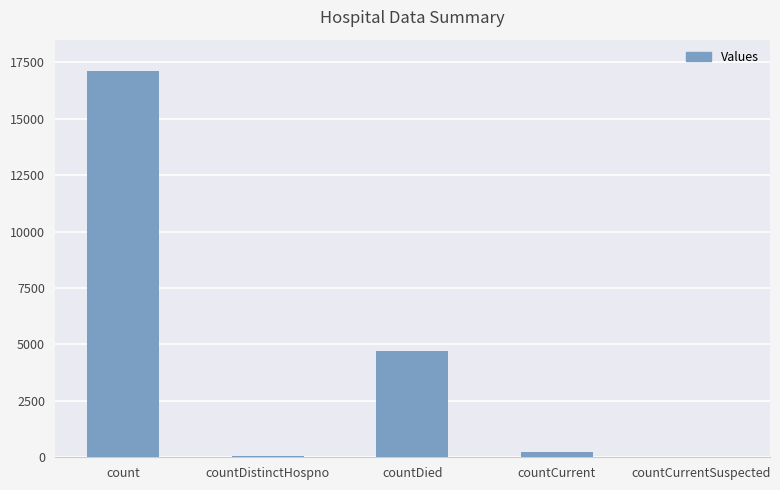

At which category does the chart reach its peak across all series?

count